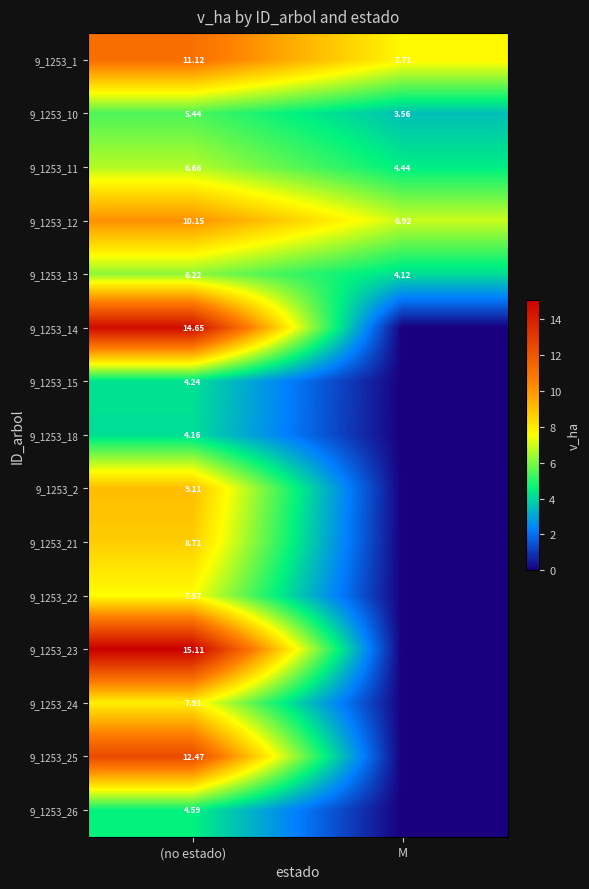

Where is 9_1253_13 nearest to the value 5?

M